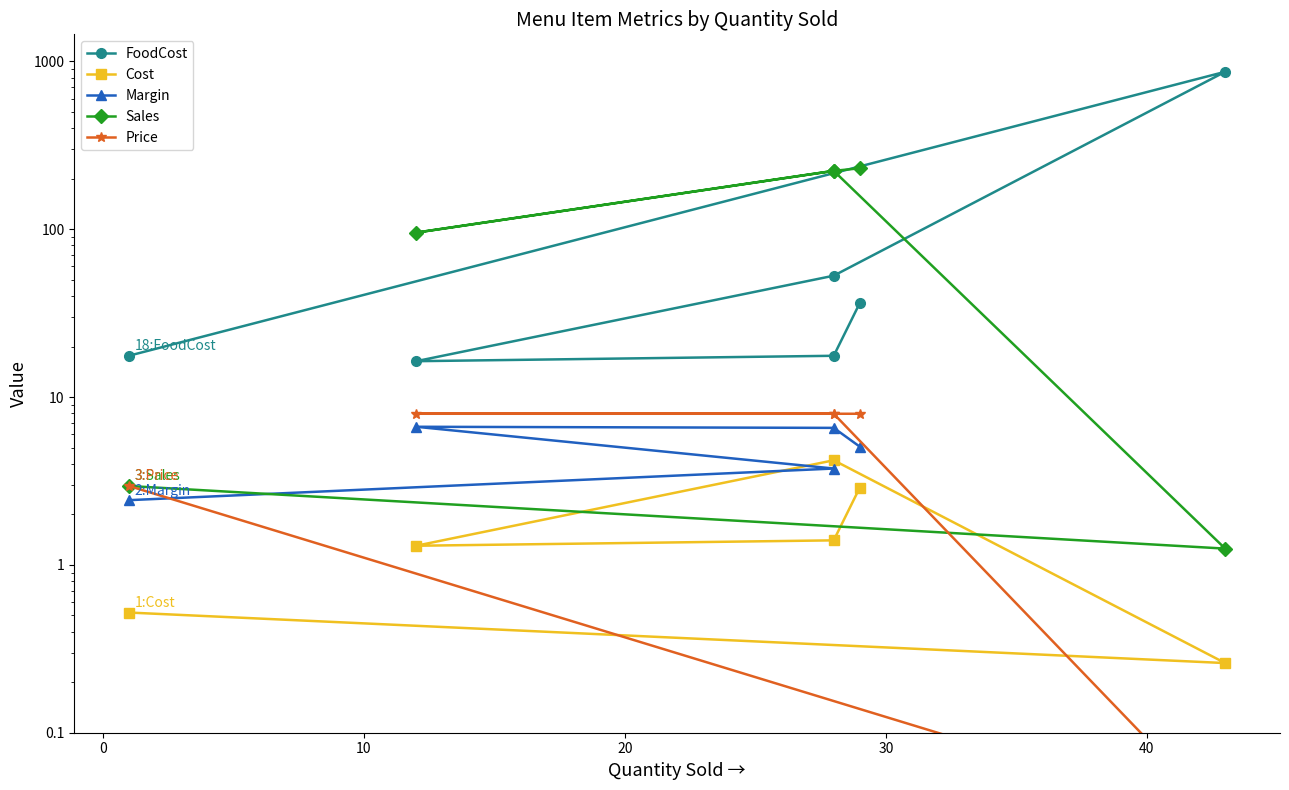

Does the chart have visible grid lines?

No